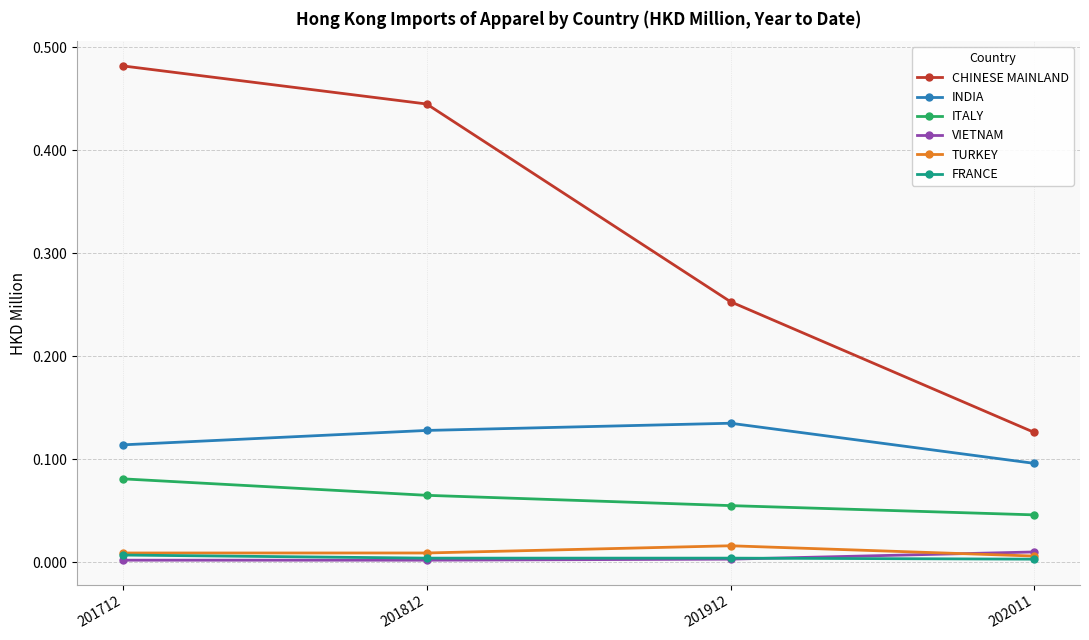

The INDIA series shows 0.1 at 201712. True or false?

True